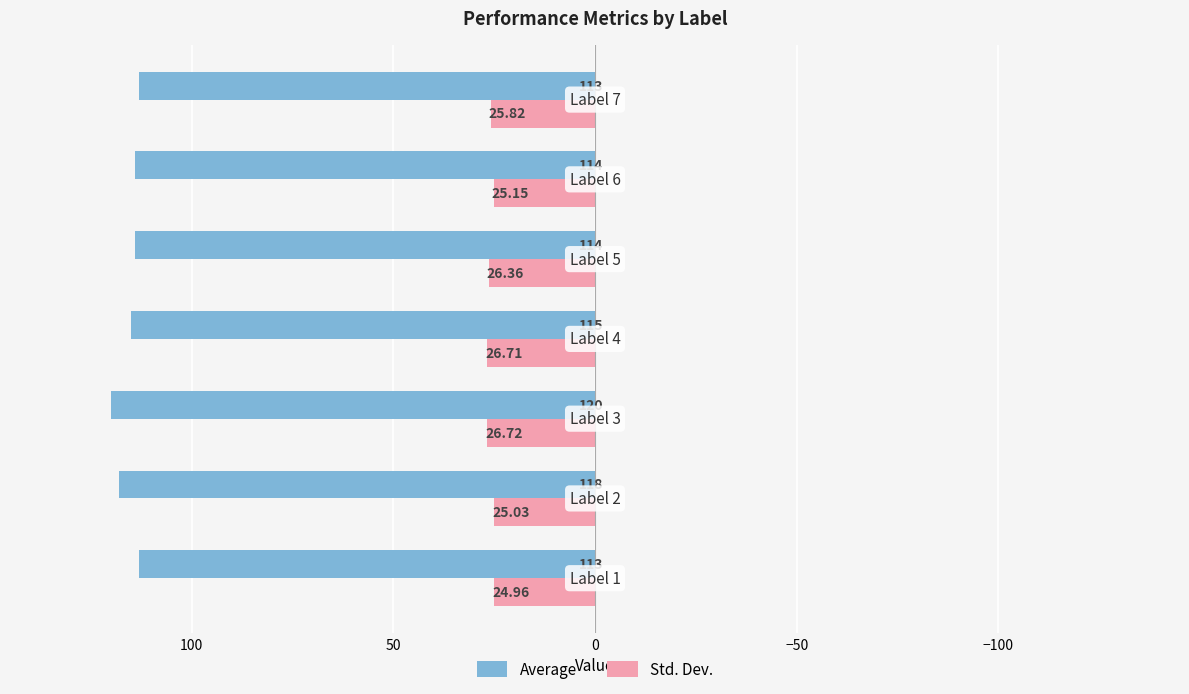

What are all the series names shown in the legend?

Average, Std. Dev.